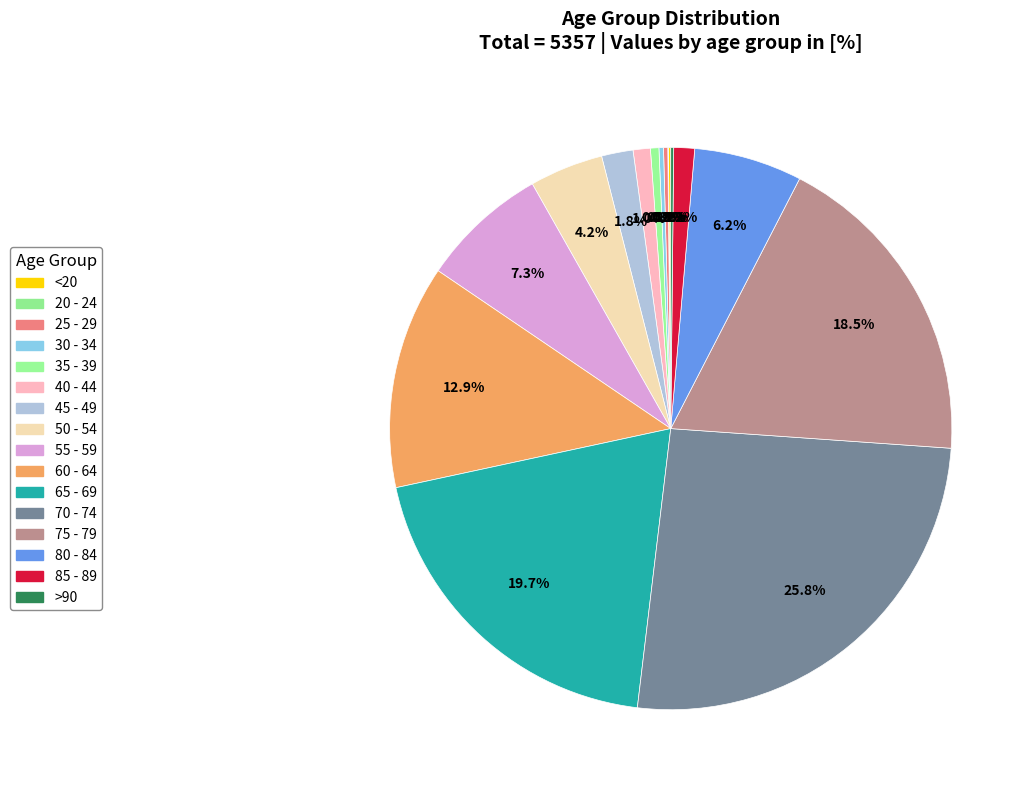

Is there a majority slice in this chart?

No